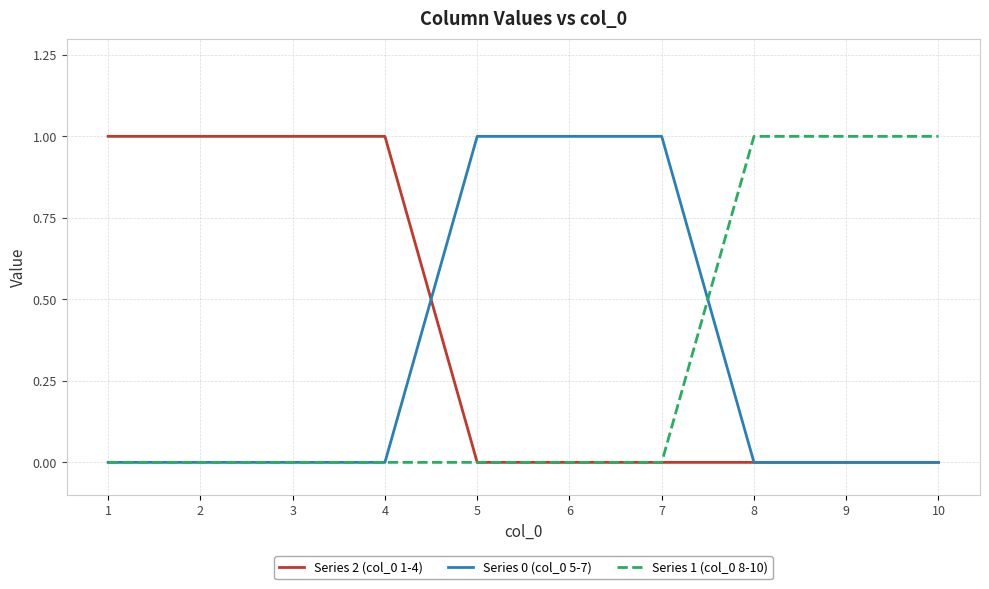

Where do Series 2 (col_0 1-4) and Series 0 (col_0 5-7) first cross each other?

4 and 5